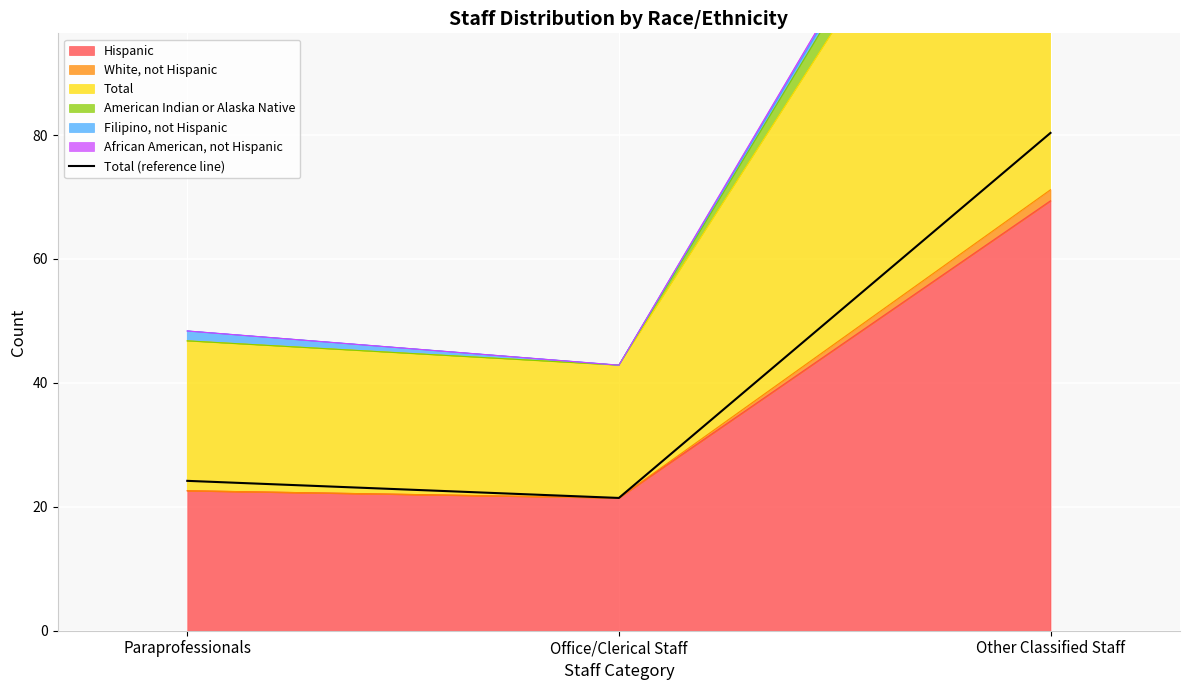

What is the difference between the values at Paraprofessionals and Other Classified Staff?

56.2